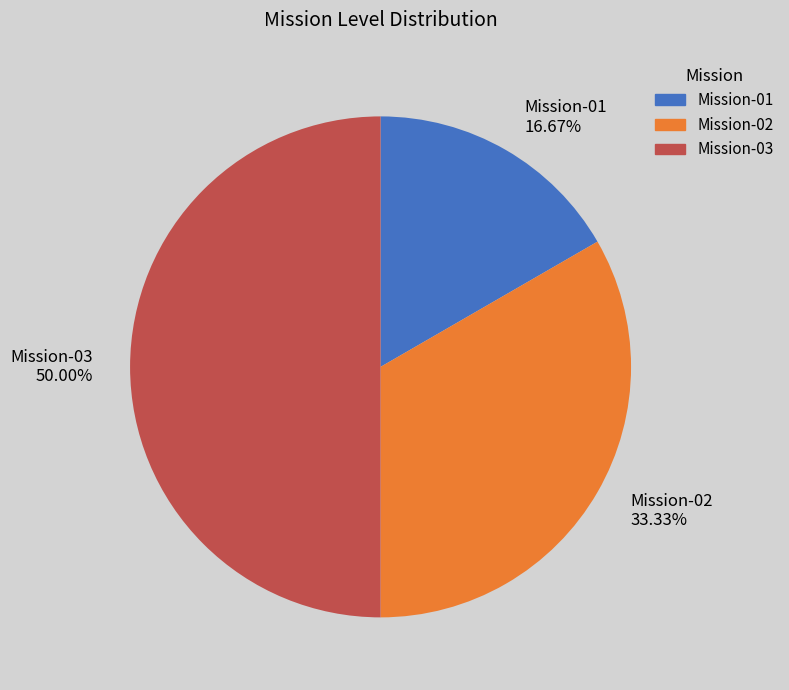

Which has a higher value, Mission-03 50.00% or Mission-01 16.67%?

Mission-03 50.00%